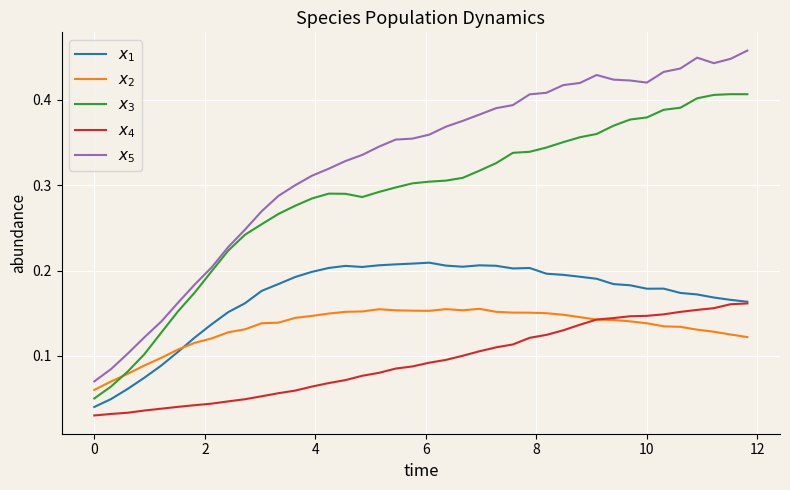

Does the chart display data point markers on the line(s)?

No